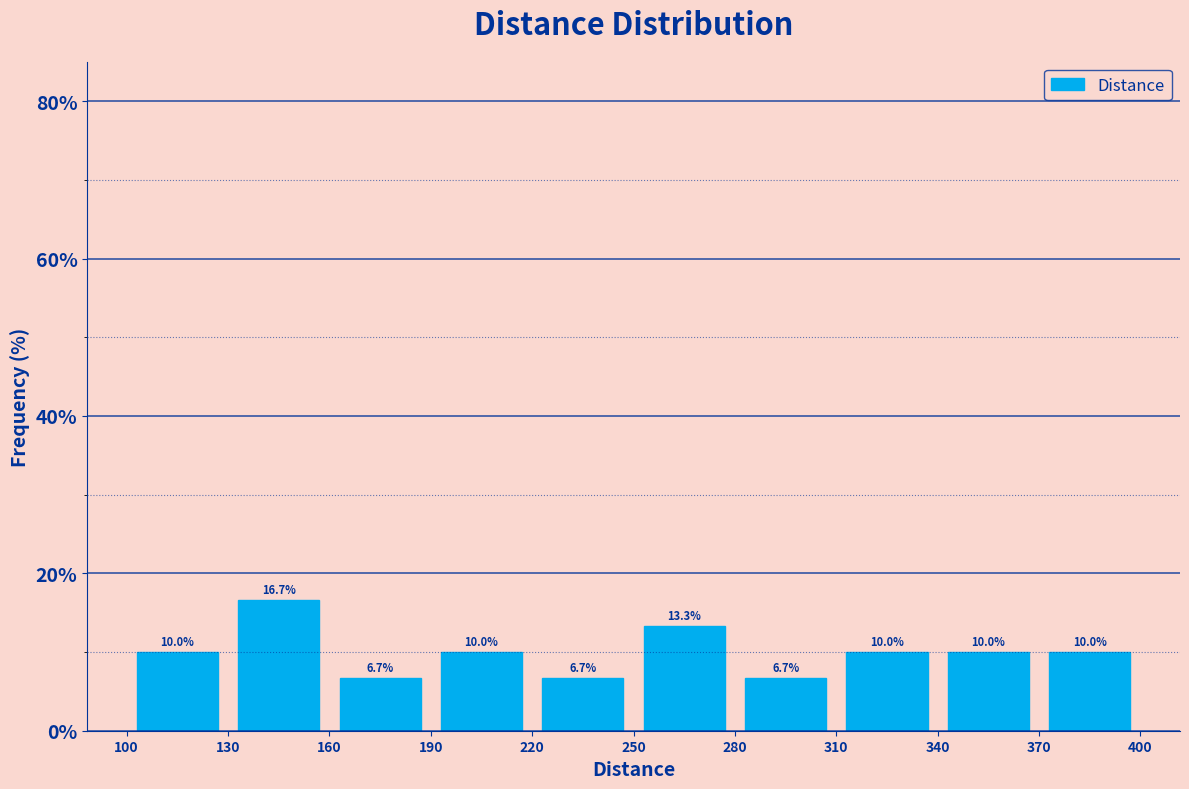

How tall is the bar that spans 250 to 280 on the x-axis?

13.3